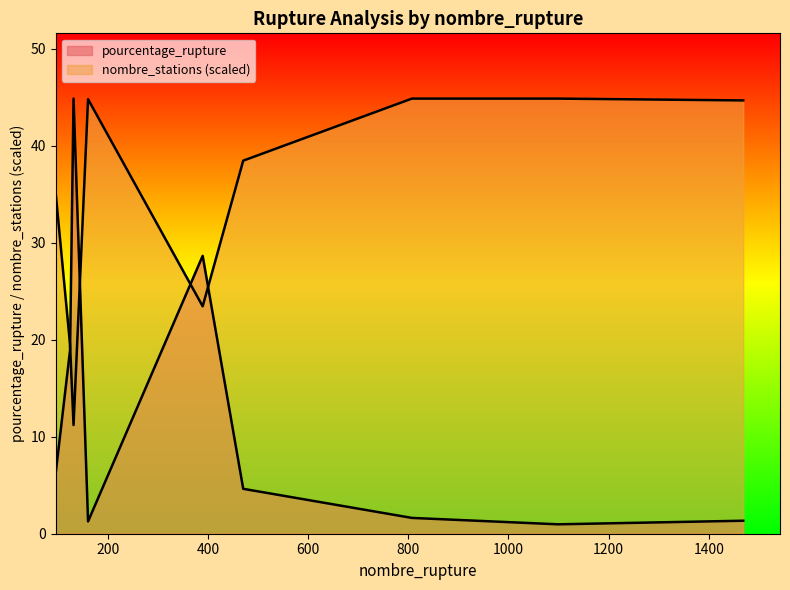

What is the difference between the maximum and second lowest values in the nombre_stations series?

25.4